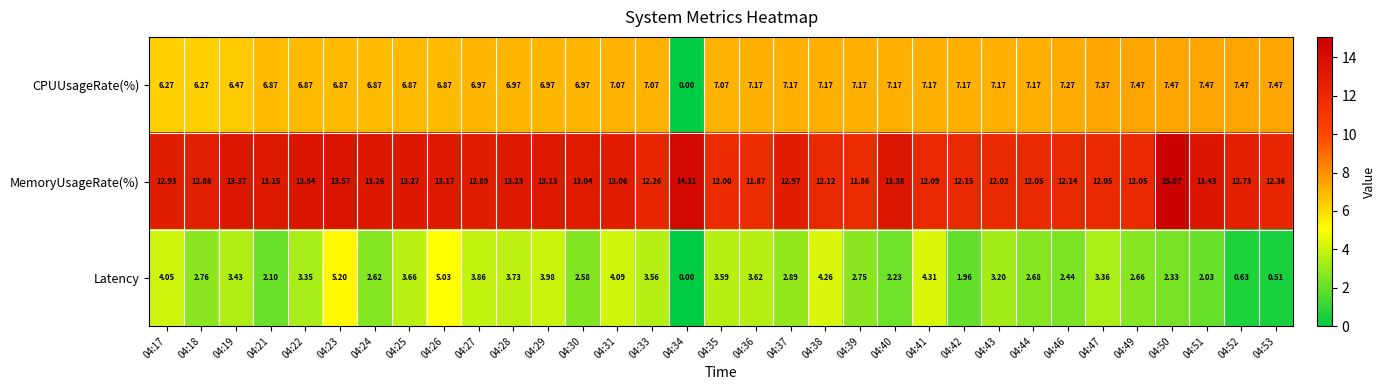

Which series has the largest range (max minus min)?

CPUUsageRate(%)